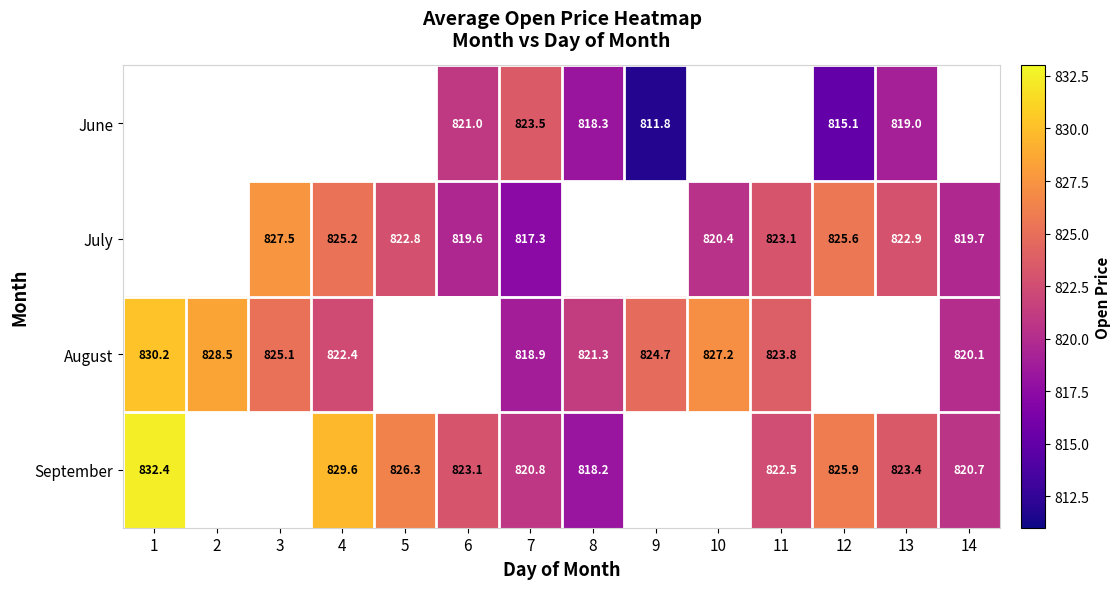

What is the total value across all series at 7?

3280.5